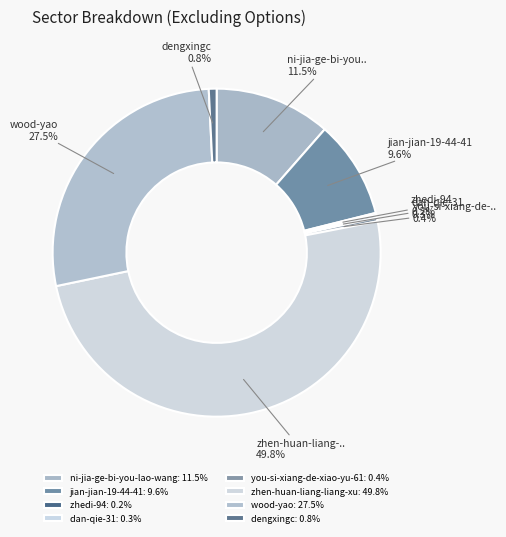

The you-si-xiang-de-xiao-yu-61 slice represents 0% of the pie. True or false?

True